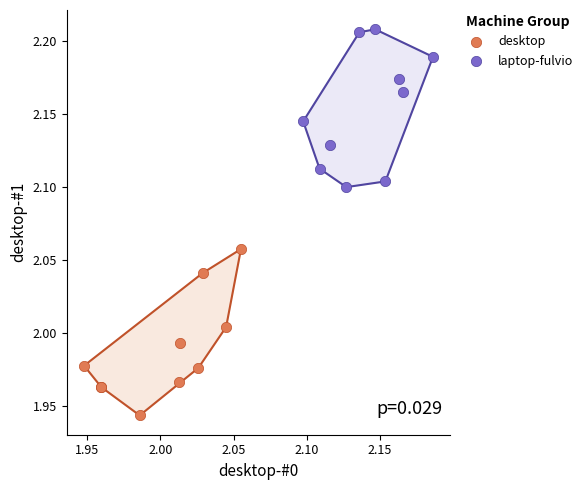

Which series has the largest Y range (max minus min)?

desktop